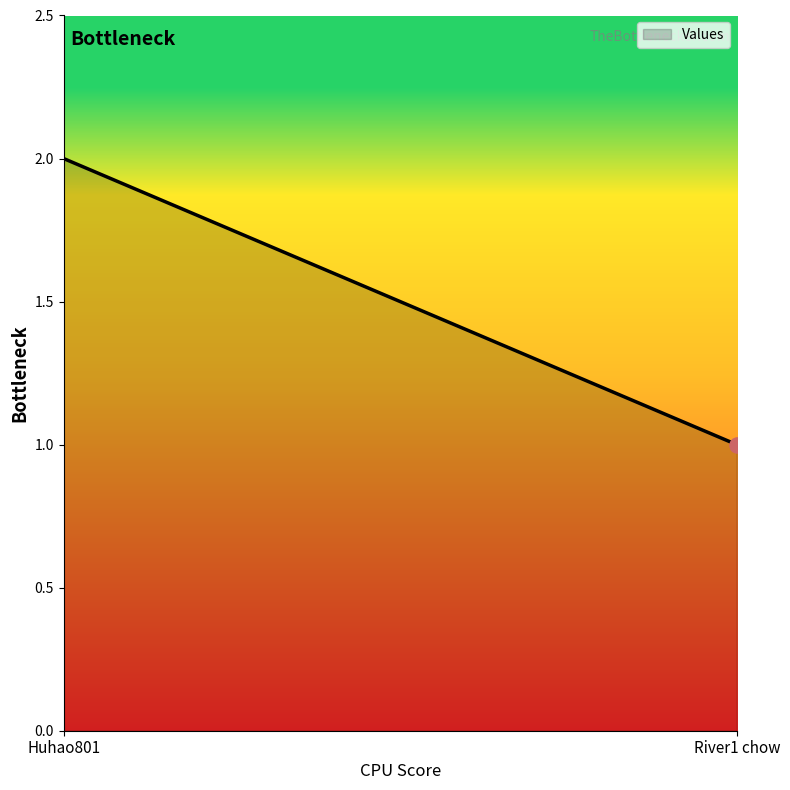

Approximately how many times larger is the value at Huhao801 compared to River1 chow?

2.0